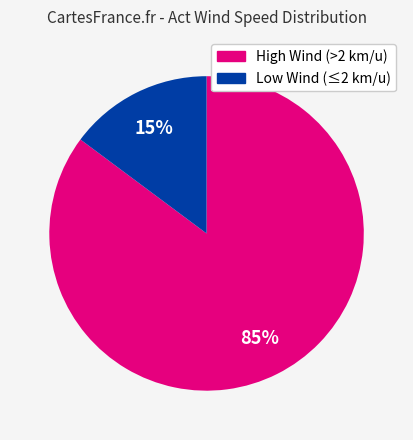

Is there a majority slice in this chart?

Yes